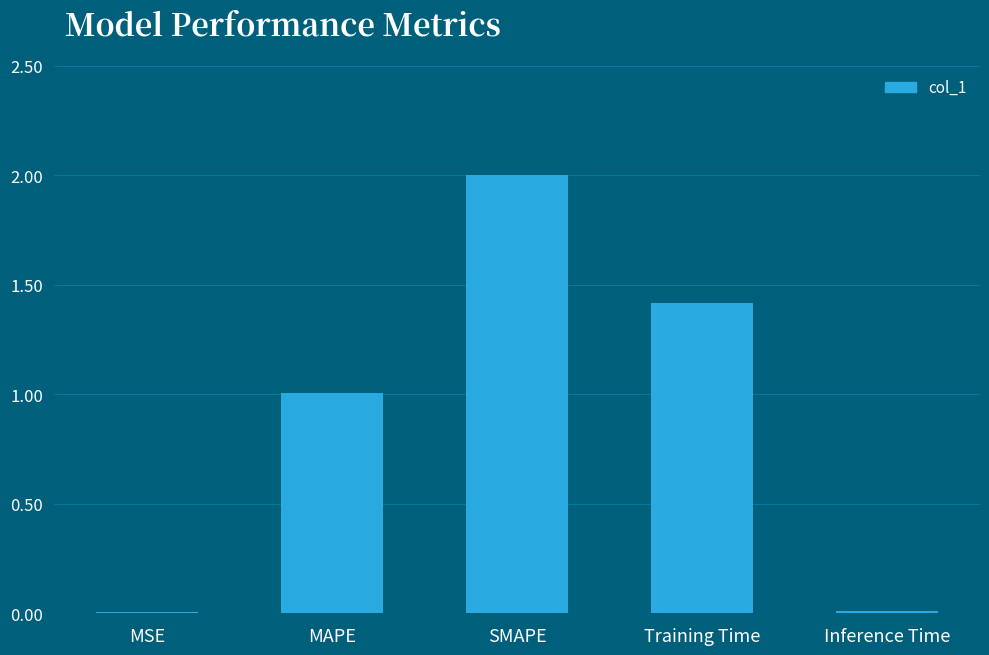

Is it true that the value at MAPE is 0.6?

False